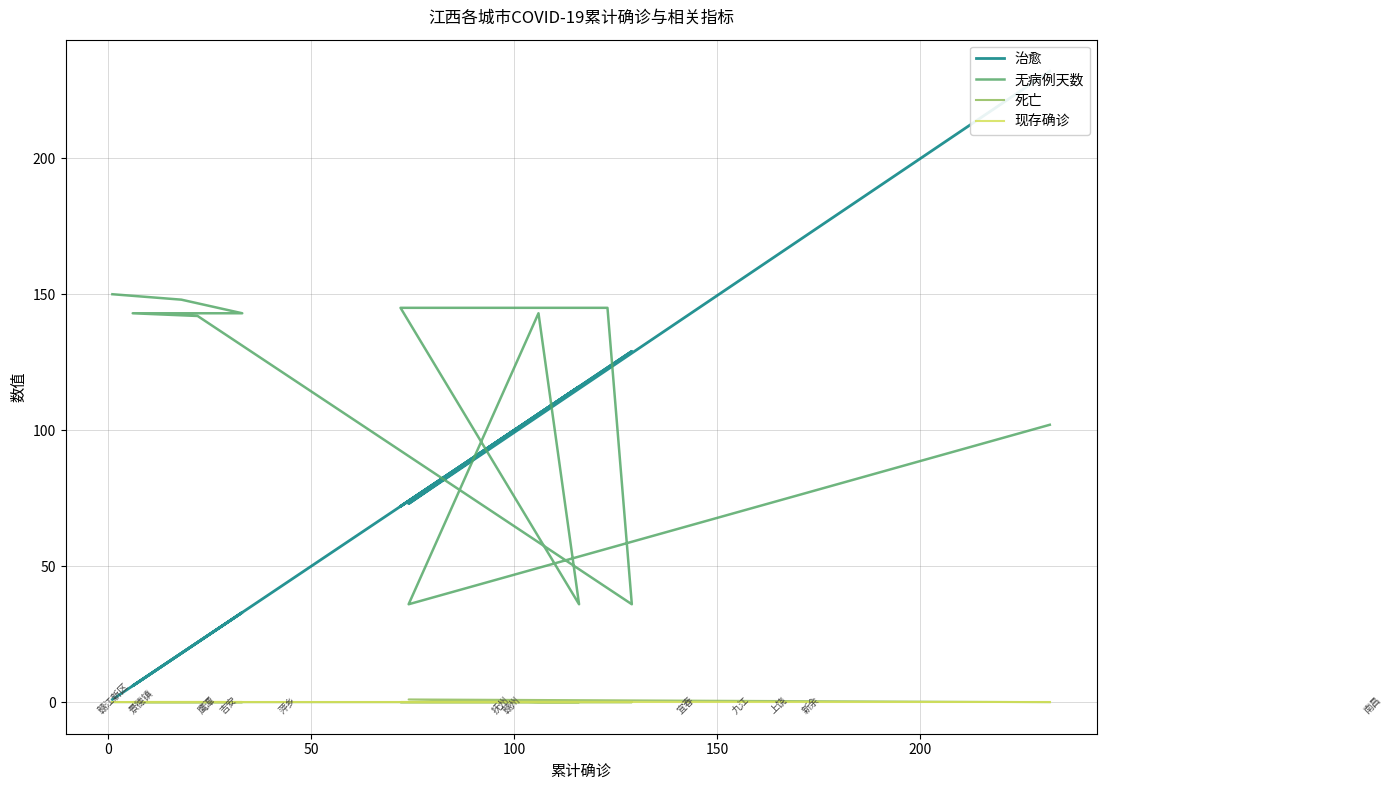

True or false: 现存确诊 and 无病例天数 intersect in this chart.

False